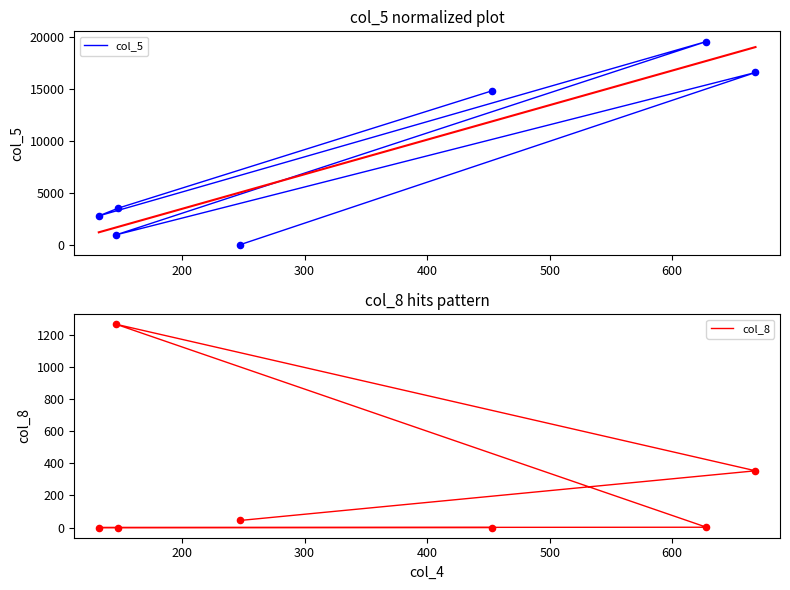

Is the value of col_8 at 600 greater than the value of col_5 at 100?

No